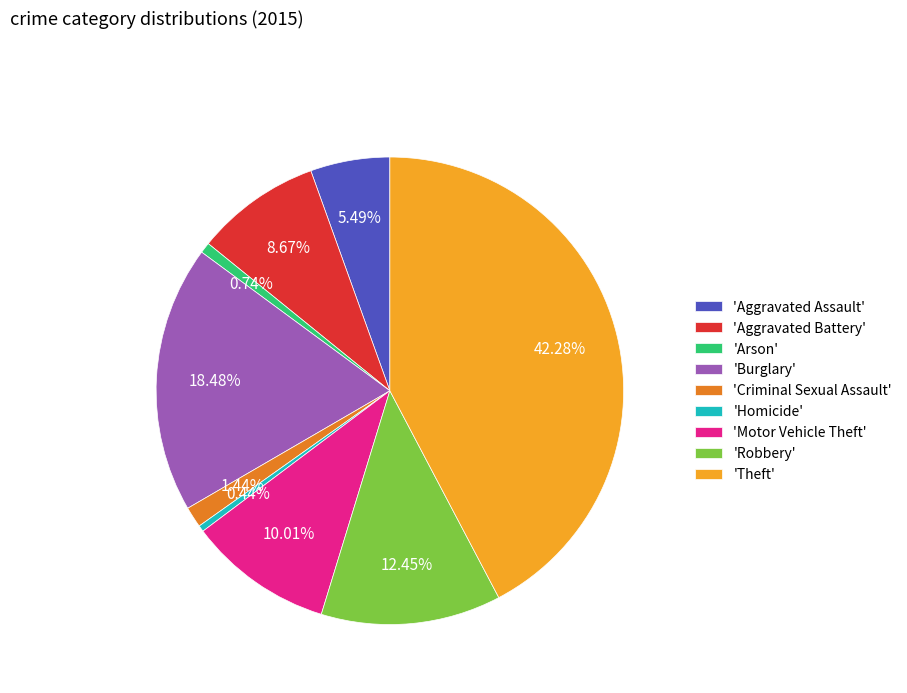

Do 'Robbery' and 'Aggravated Assault' together represent more than half of the pie?

No